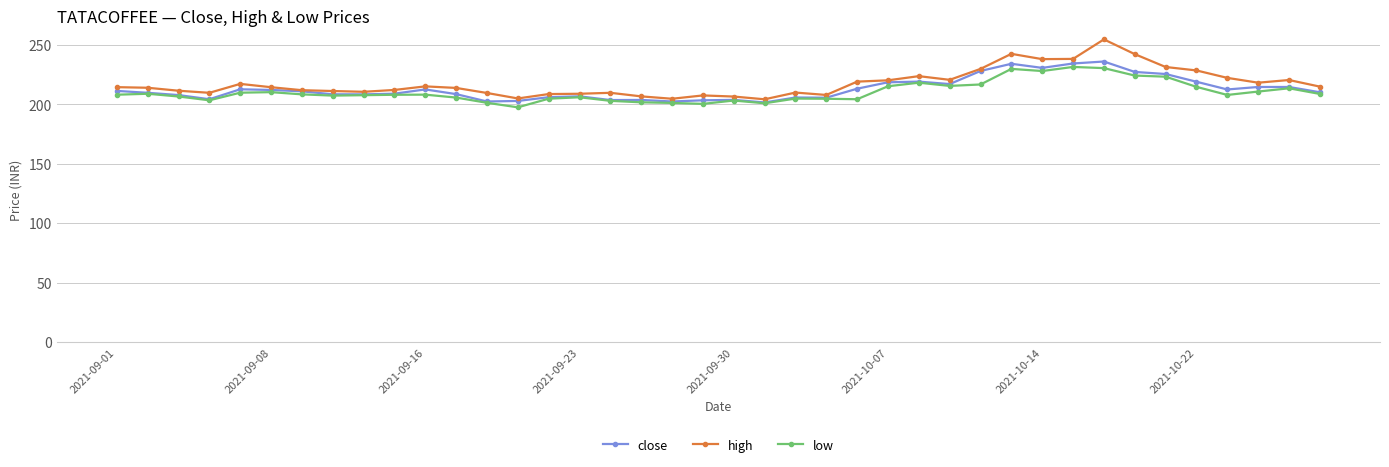

What is the lowest value of the close series?

201.4